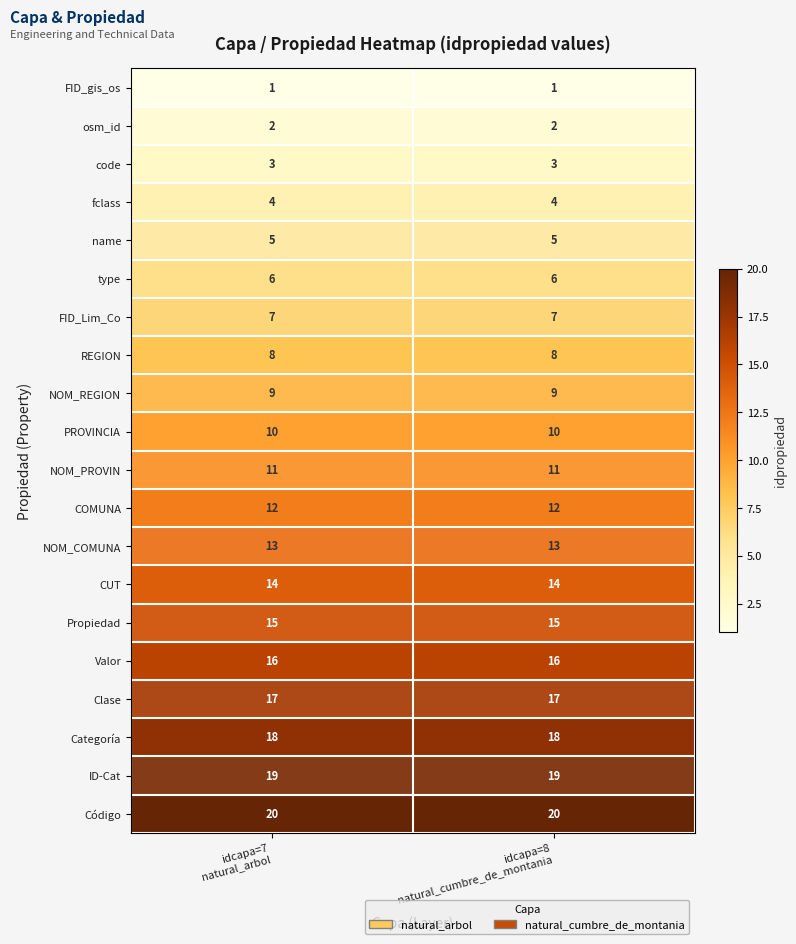

How many categories are shown in the chart?

2